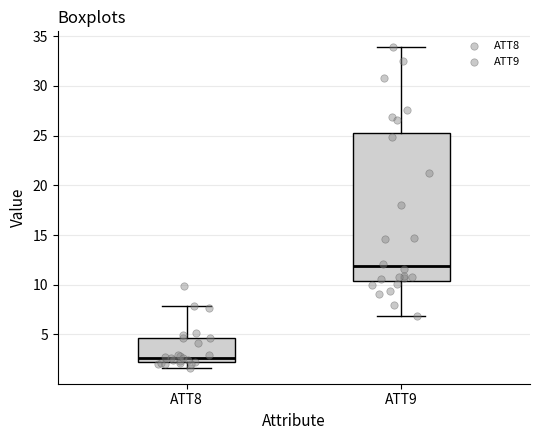

Reading left to right, transcribe this box plot: for each box, give where its median line is, the range the box spans, and where its two whiskers end, as read against the y-axis. The values are not printed on the chart, so give them approximately, as read against the axis.

ATT8: median 2.5, box 2.0 to 4.5, whiskers 1.5 to 8.0
ATT9: median 12.0, box 10.5 to 25.5, whiskers 7.0 to 34.0